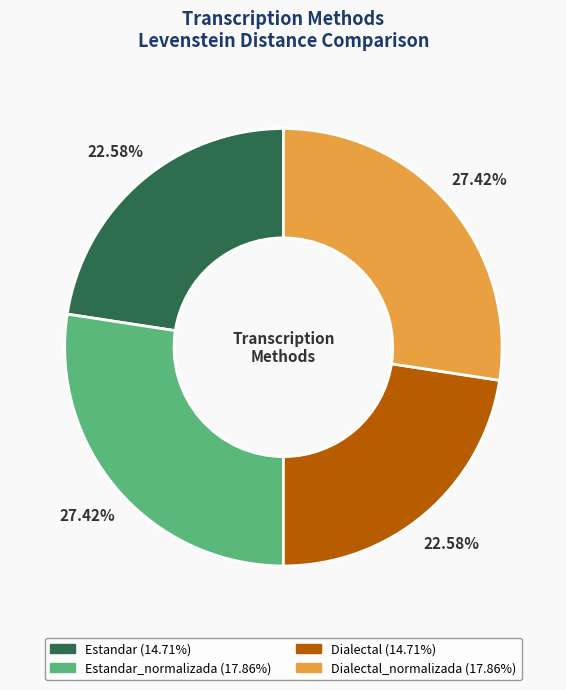

Is there any slice that represents more than half of the pie?

No